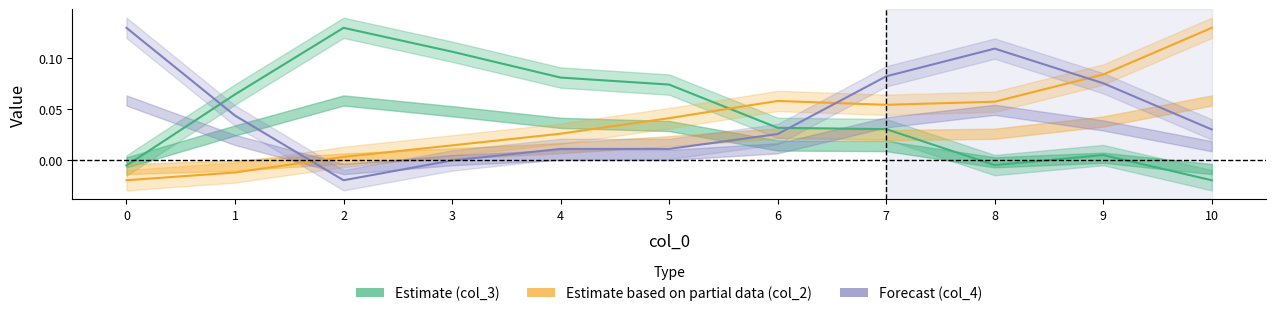

Reading right to left, extract all data points from this chart.

col_3 (Estimate): -0.0	0.0	-0.0	0.0	0.0	0.1	0.1	0.1	0.1	0.1	-0.0
col_2 (Partial): 0.1	0.1	0.1	0.1	0.1	0.0	0.0	0.0	0.0	-0.0	-0.0
col_4 (Forecast): 0.0	0.1	0.1	0.1	0.0	0.0	0.0	-0.0	-0.0	0.0	0.1